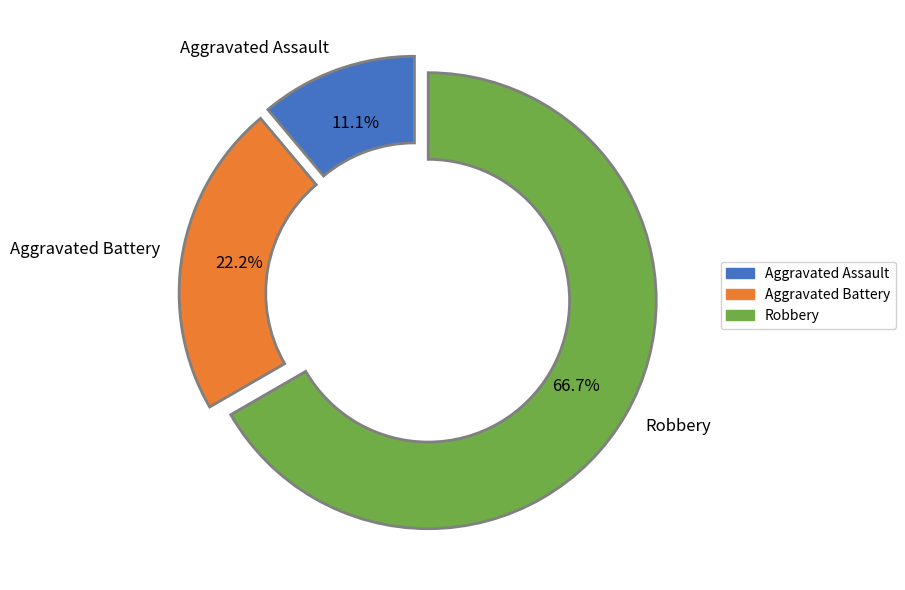

To the nearest percent, what is the combined percentage of Aggravated Assault and Robbery?

78%